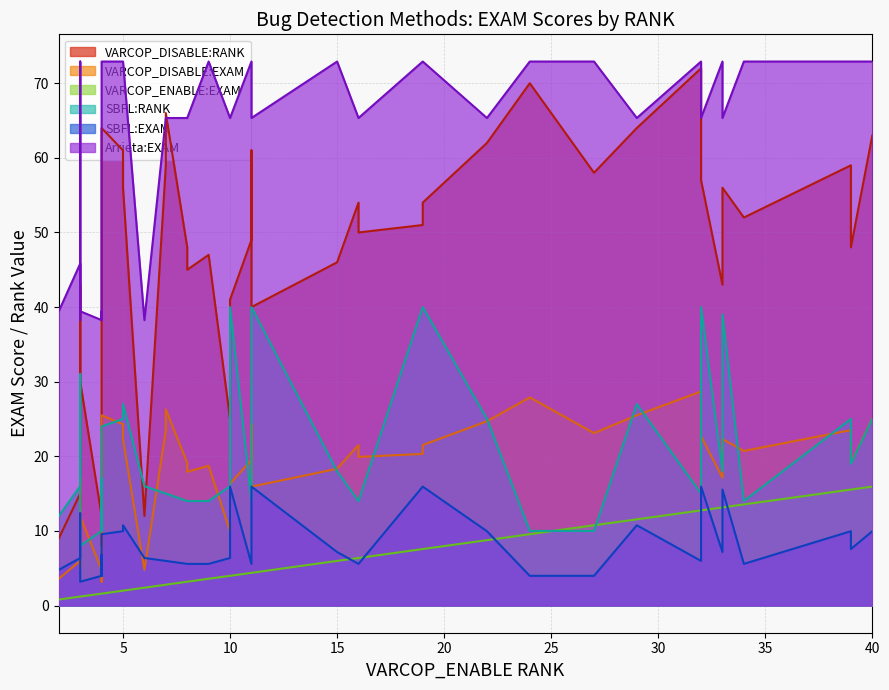

What is the difference between the highest and lowest values at 3?

44.6